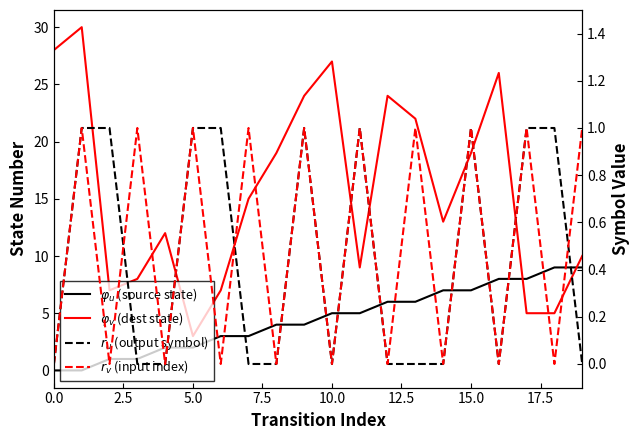

Does the chart have visible grid lines?

No